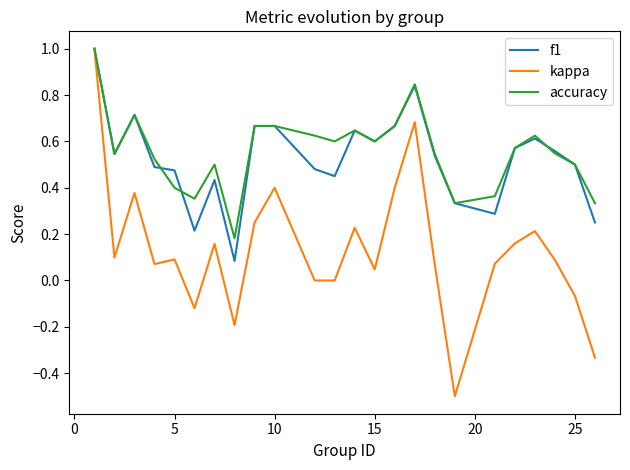

Which series has the largest range (max minus min)?

kappa